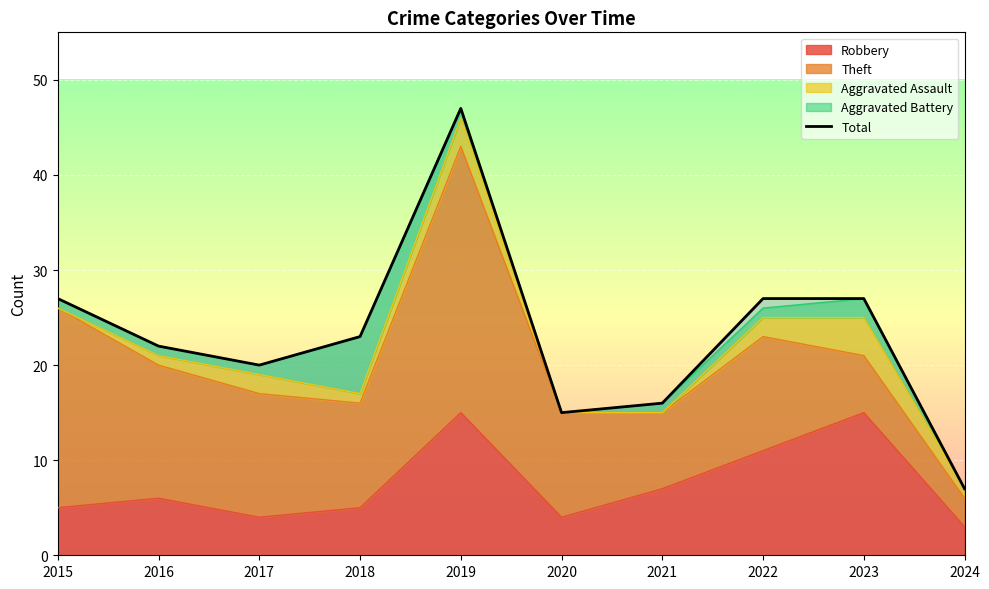

What is the ratio of the value at 2015 to the value at 2023?

1.0